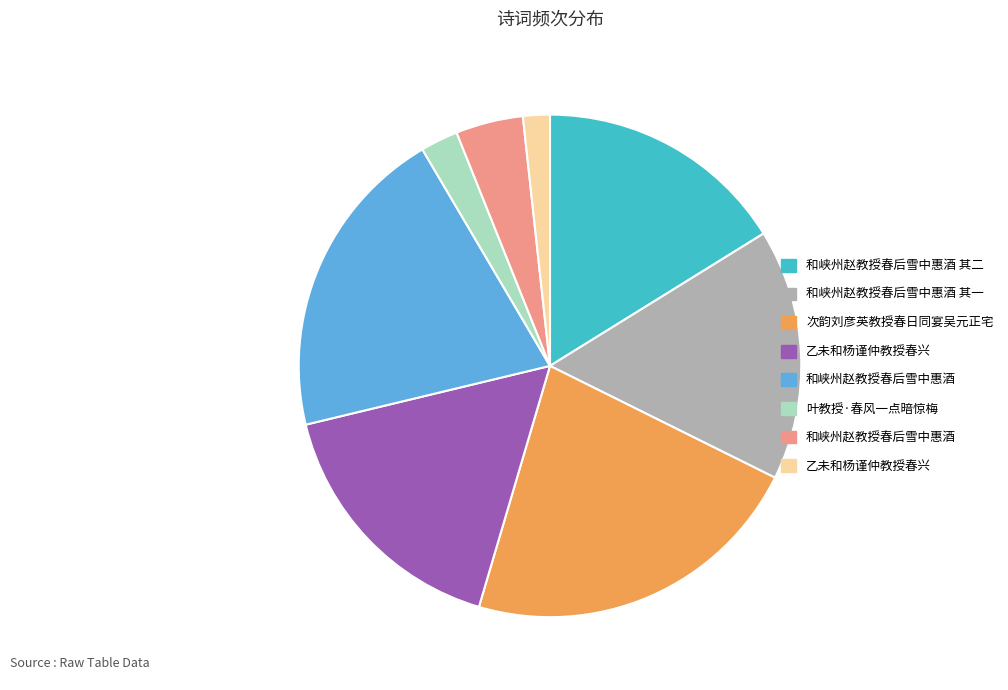

Is there any slice that represents more than half of the pie?

No